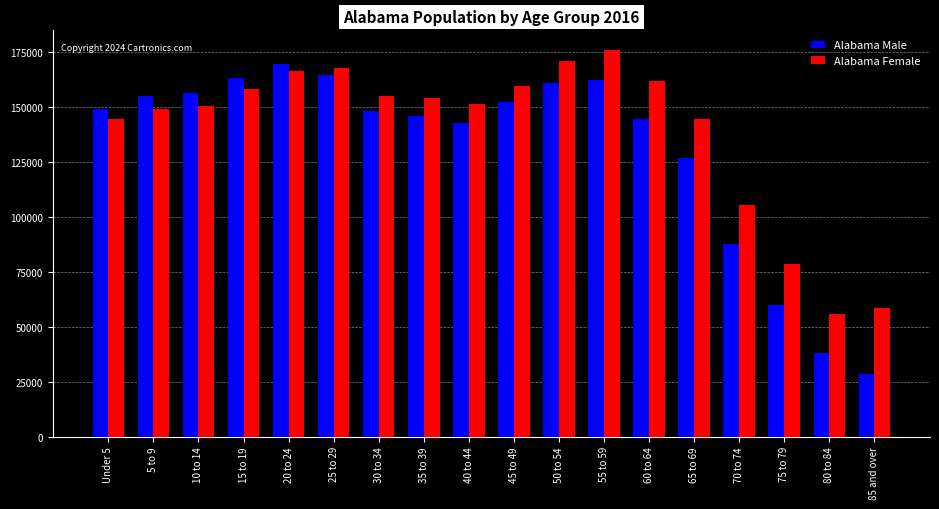

At 40 to 44, list the series in order from smallest to largest.

Alabama Male, Alabama Female